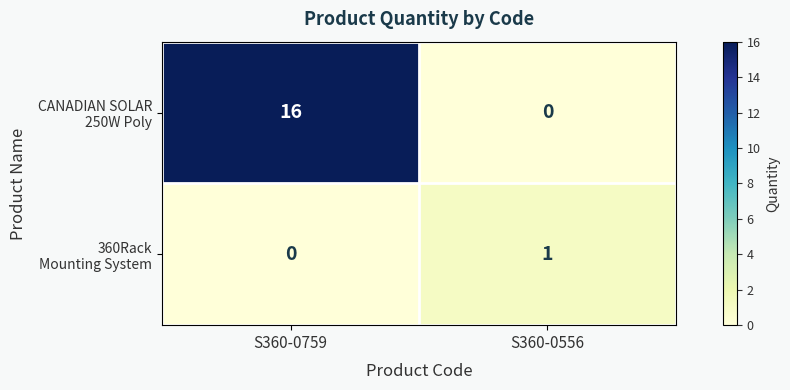

What is the maximum value shown in the chart?

16